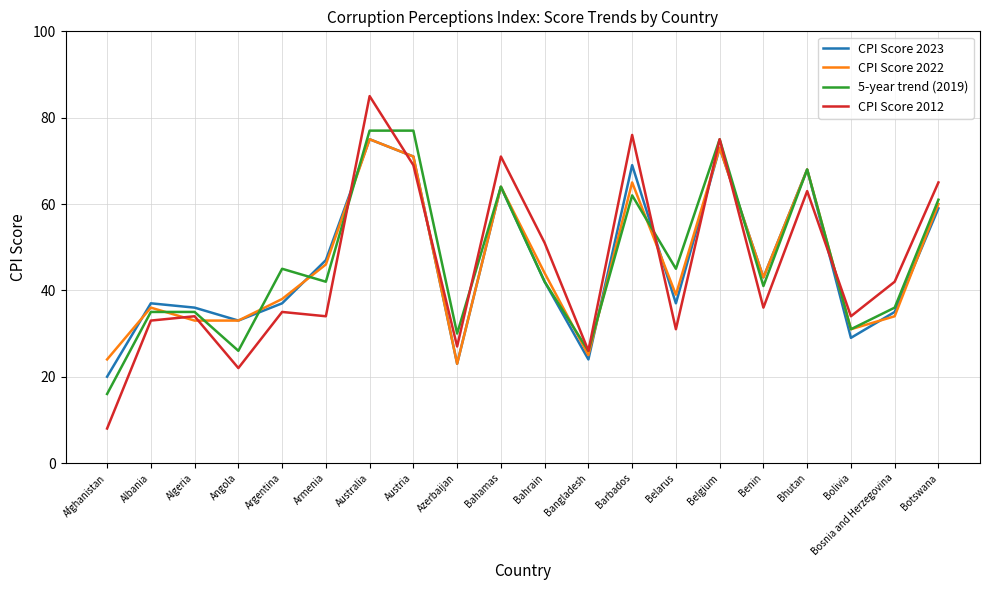

Is it true that CPI Score 2022 equals 75 at Australia?

True